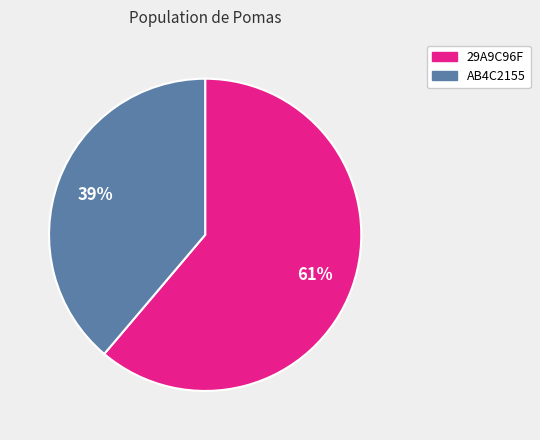

How many segments does this pie chart have?

2